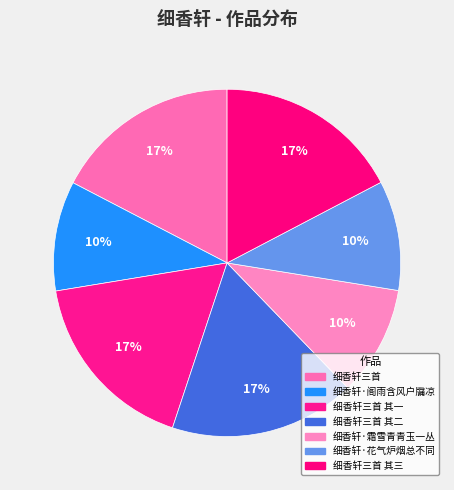

To the nearest percent, what is the average slice percentage?

14%